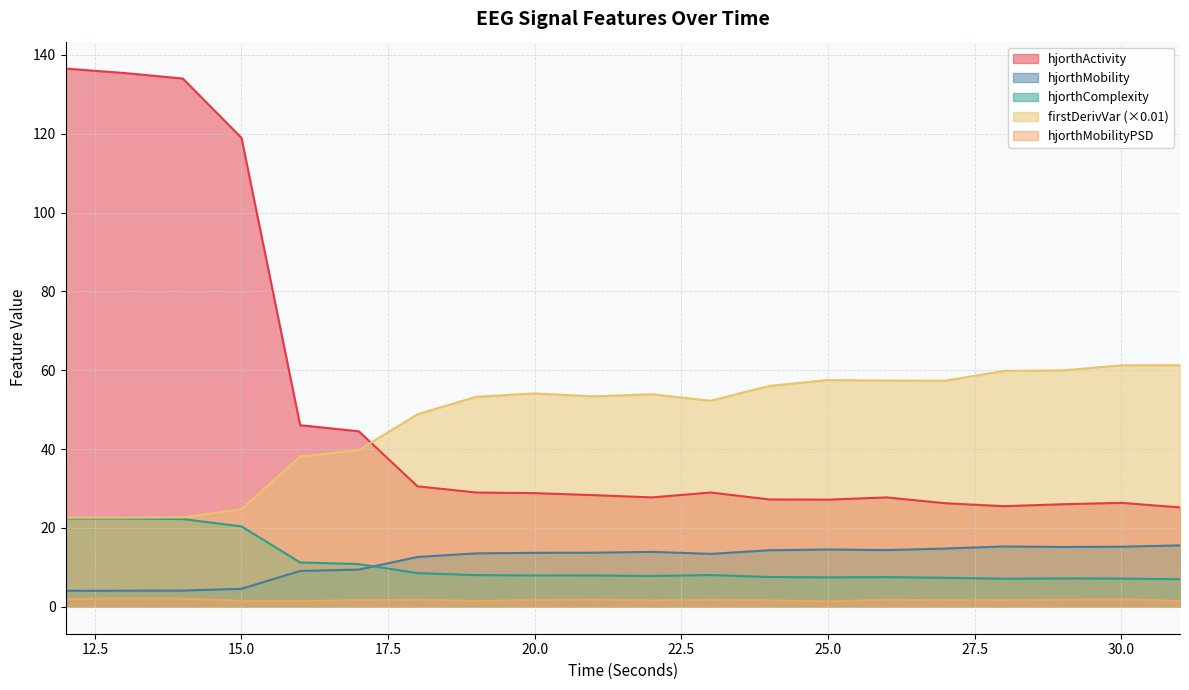

How many values in the hjorthComplexity_EEG series are below 7?

1